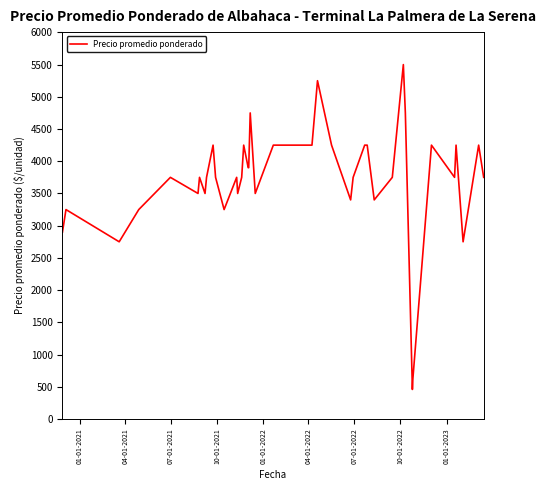

What is the minimum value shown in the chart?

458